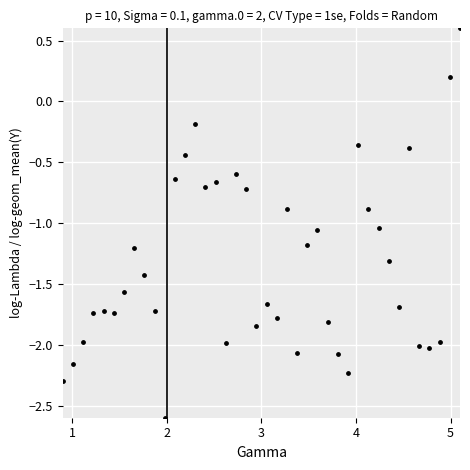

What is the range of X values (max minus min)?

4.2